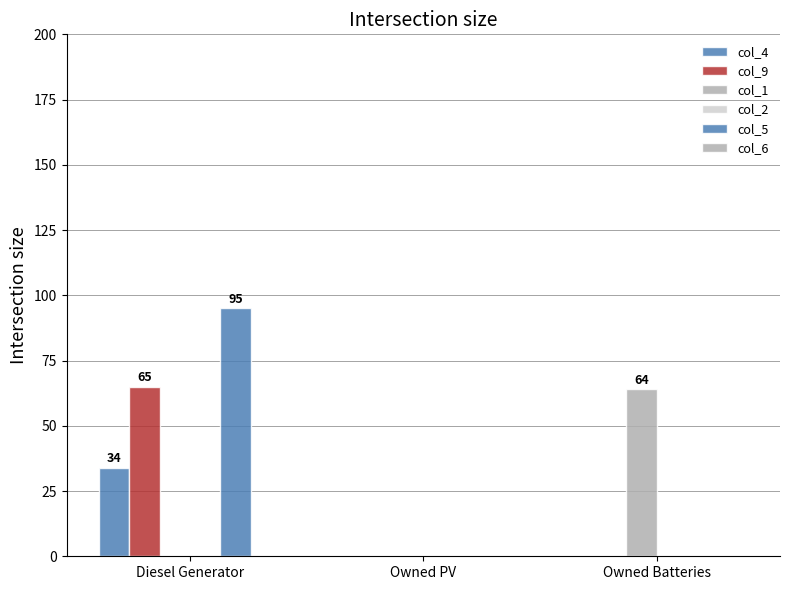

The value of col_9 at Diesel Generator is 37. True or false?

False